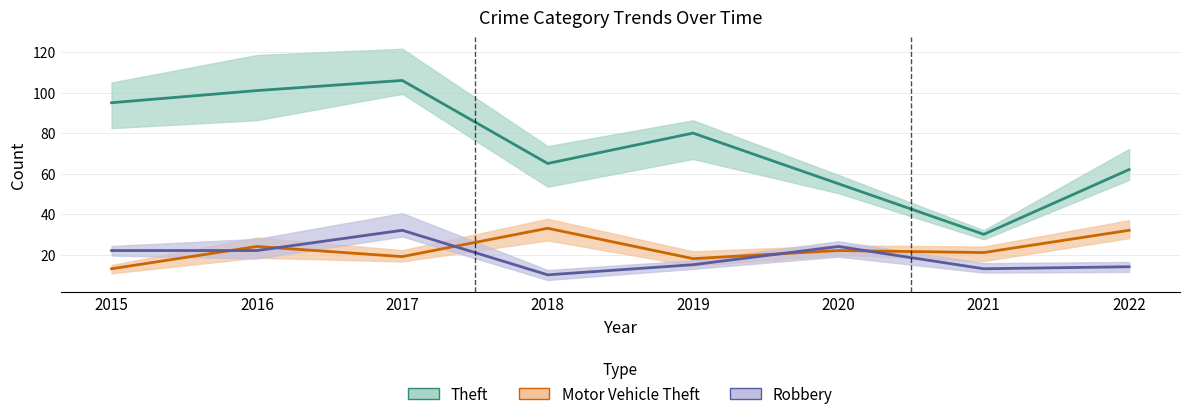

Does the chart display data point markers on the line(s)?

No